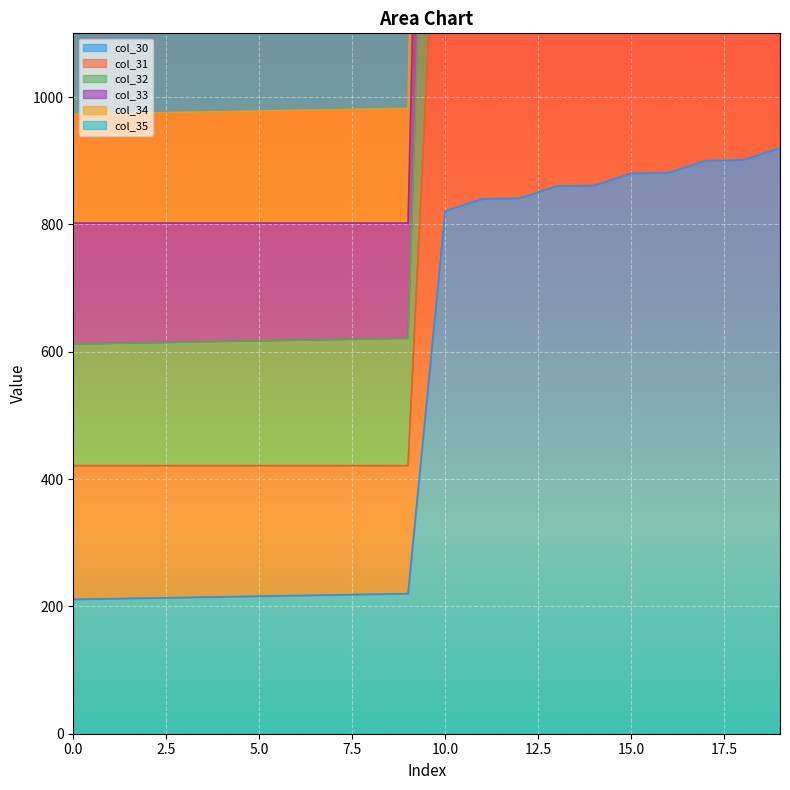

True or false: col_33 and col_35 cross at least once.

False